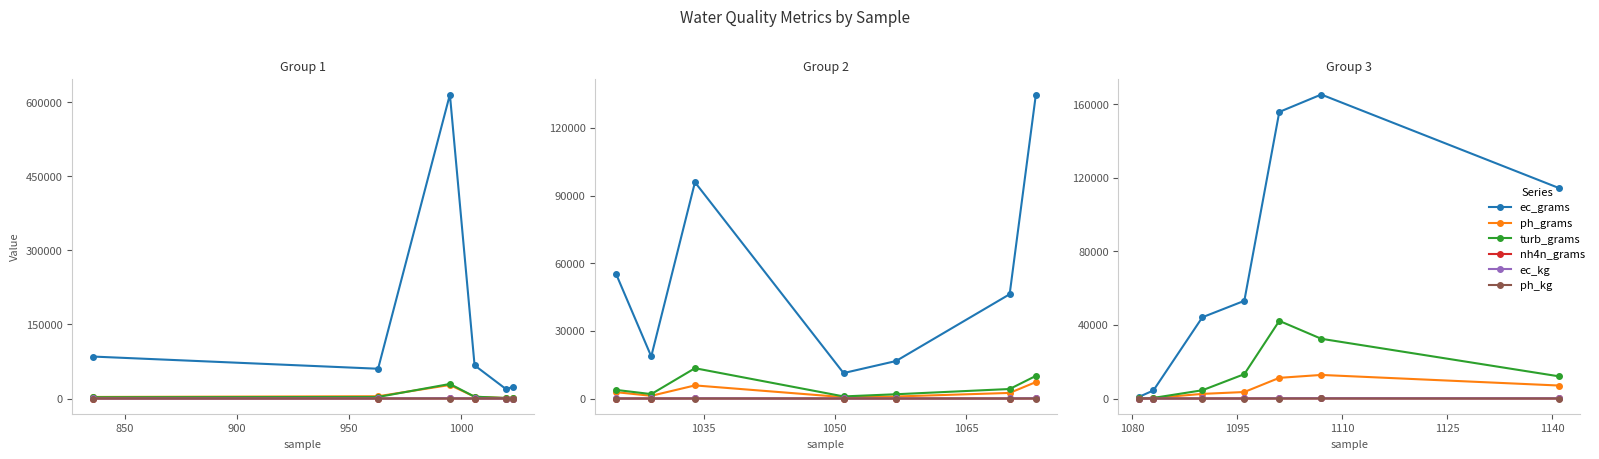

True or false: ph_kg and nh4n_grams cross at least once.

False